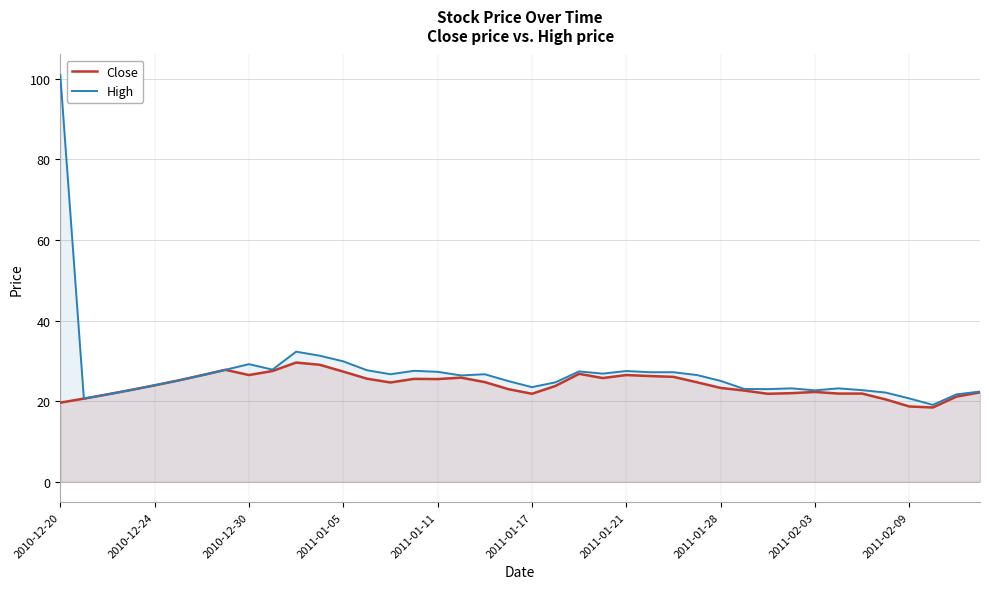

List the series in order of their peak value, highest first.

High, Close